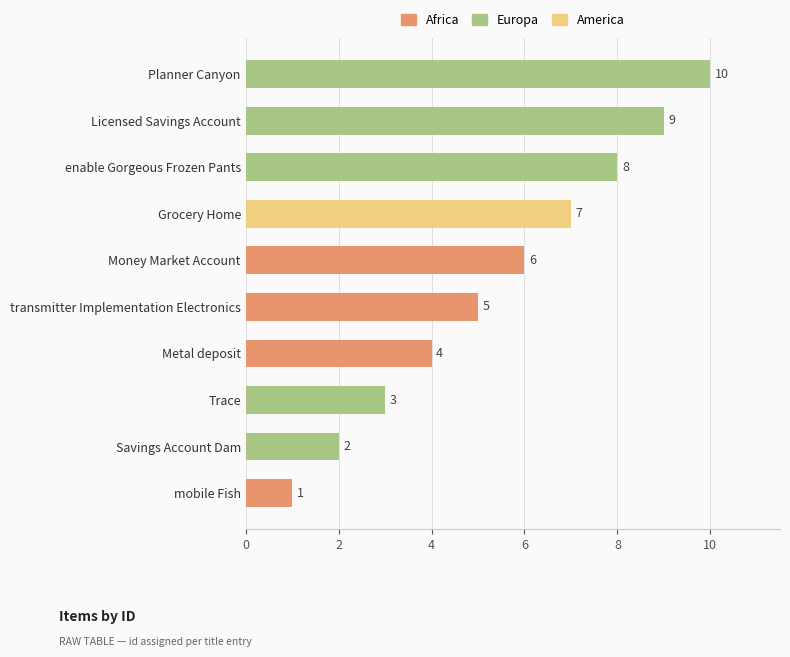

Rank the categories by value from highest to lowest.

Planner Canyon, Licensed Savings Account, enable Gorgeous Frozen Pants, Grocery Home, Money Market Account, transmitter Implementation Electronics, Metal deposit, Trace, Savings Account Dam, mobile Fish